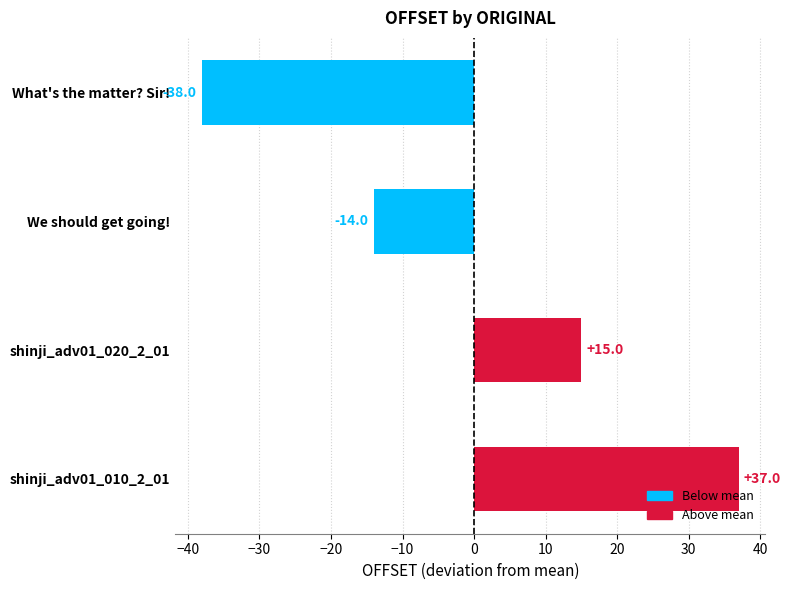

Read the value at shinji_adv01_020_2_01, to the nearest 5.

15